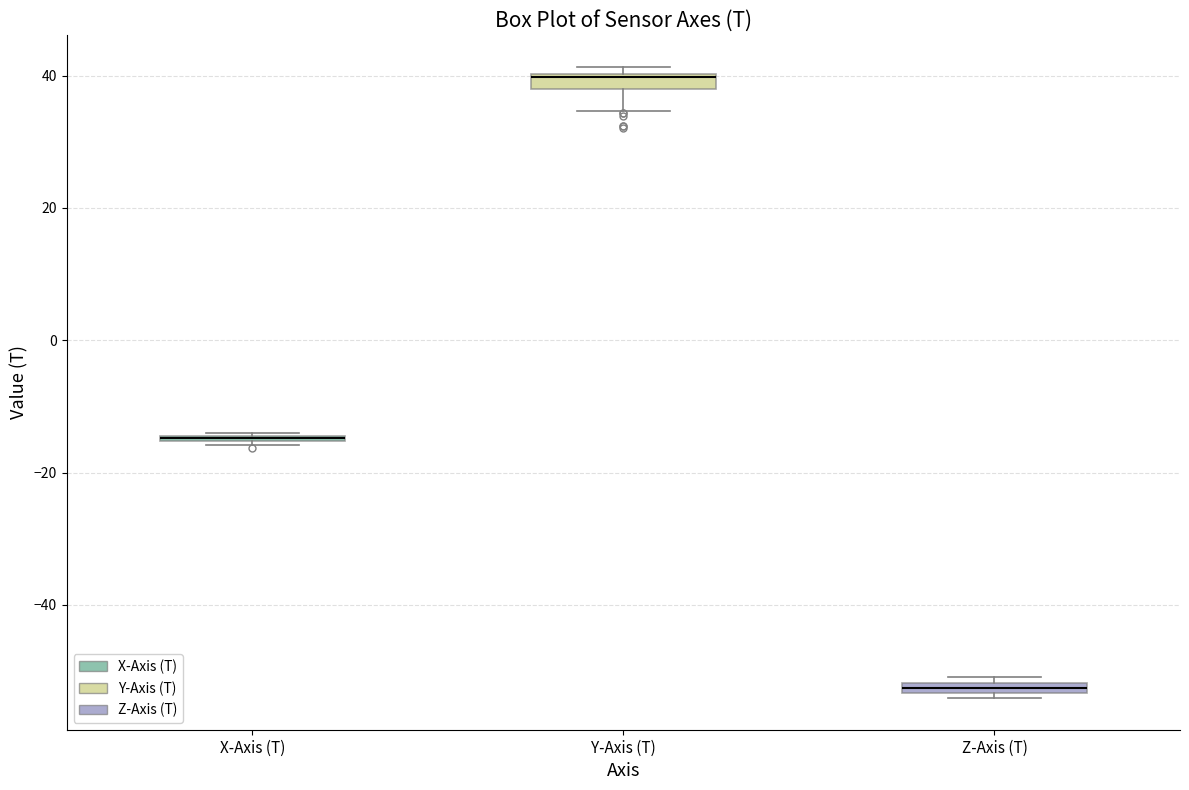

Where is the lower edge of the box for Z-Axis (T) on the y-axis? The values are not printed on the chart, so give them approximately, as read against the axis.

-54